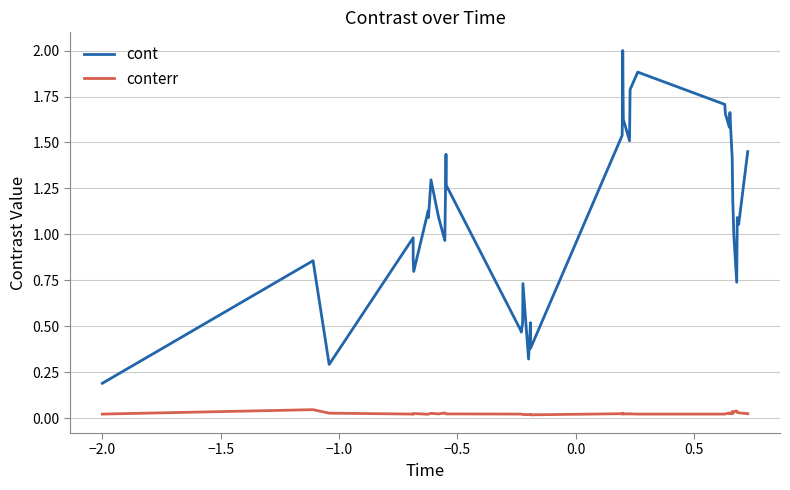

Which series has the largest total across all categories?

cont